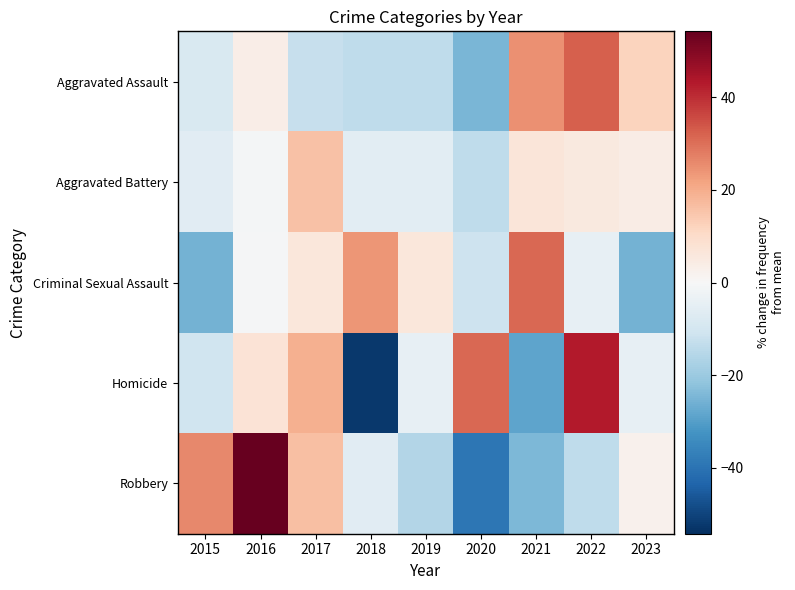

What is the total value across all series at 2020?

-57.9